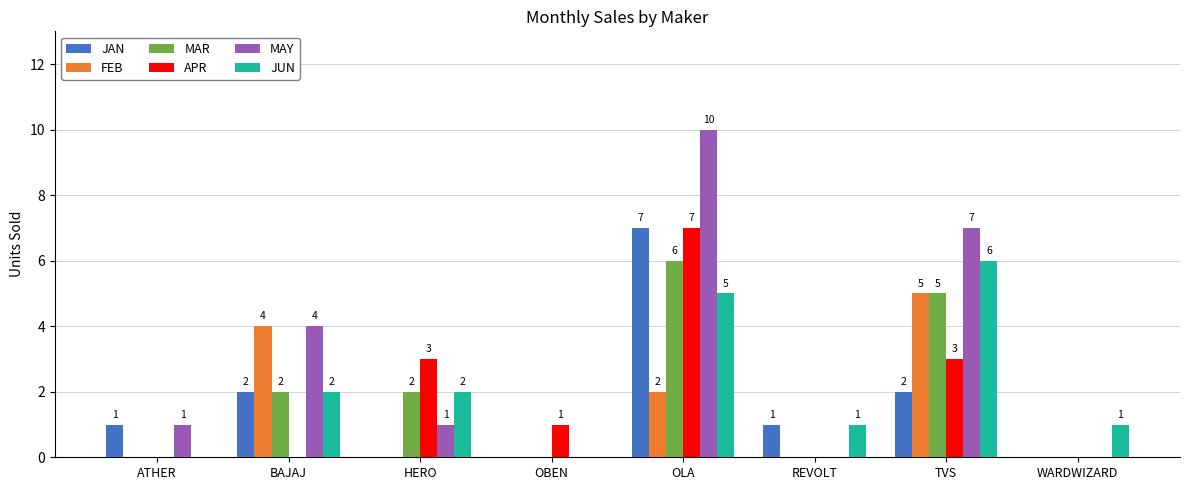

The FEB series shows 0 at ATHER. True or false?

True